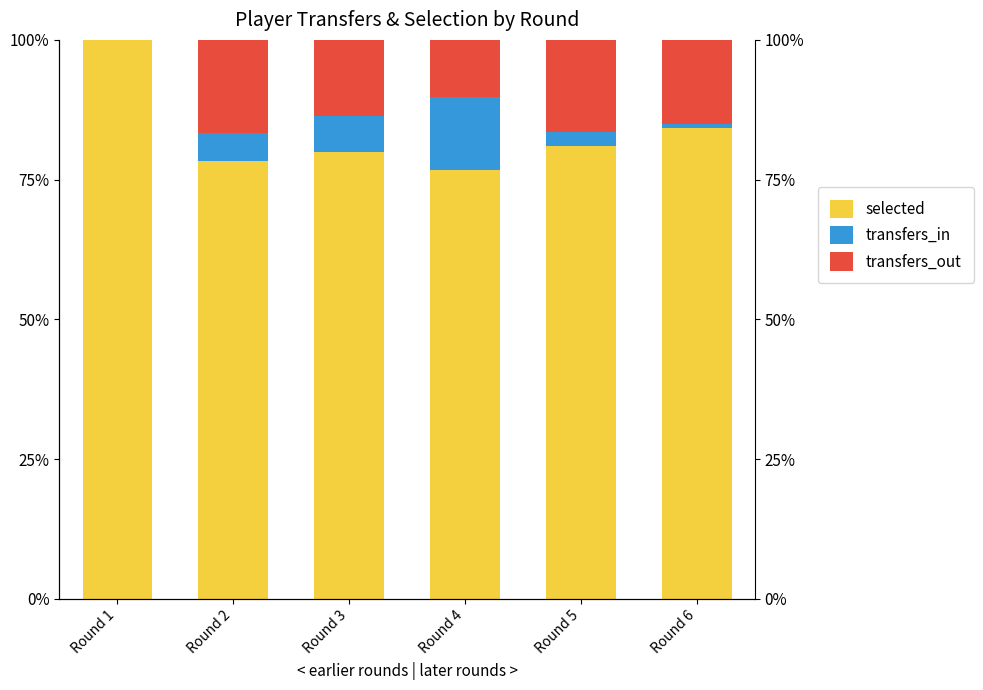

The selected series shows 37.1 at Round 2. True or false?

False